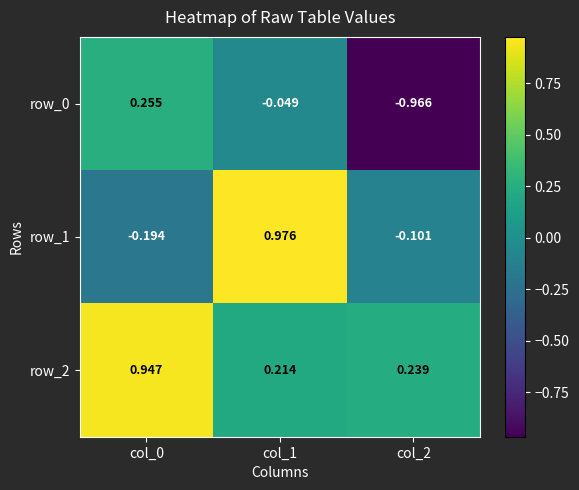

What is the difference between the maximum and minimum values in the row_1 series?

1.2